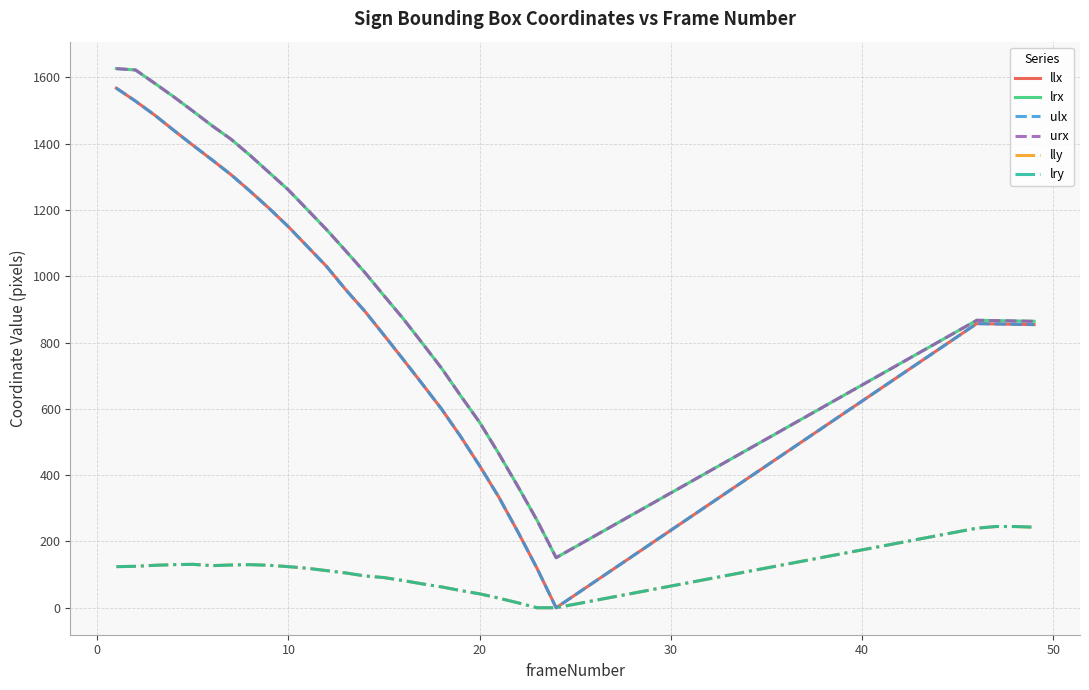

What is the sum of all urx values?

28340